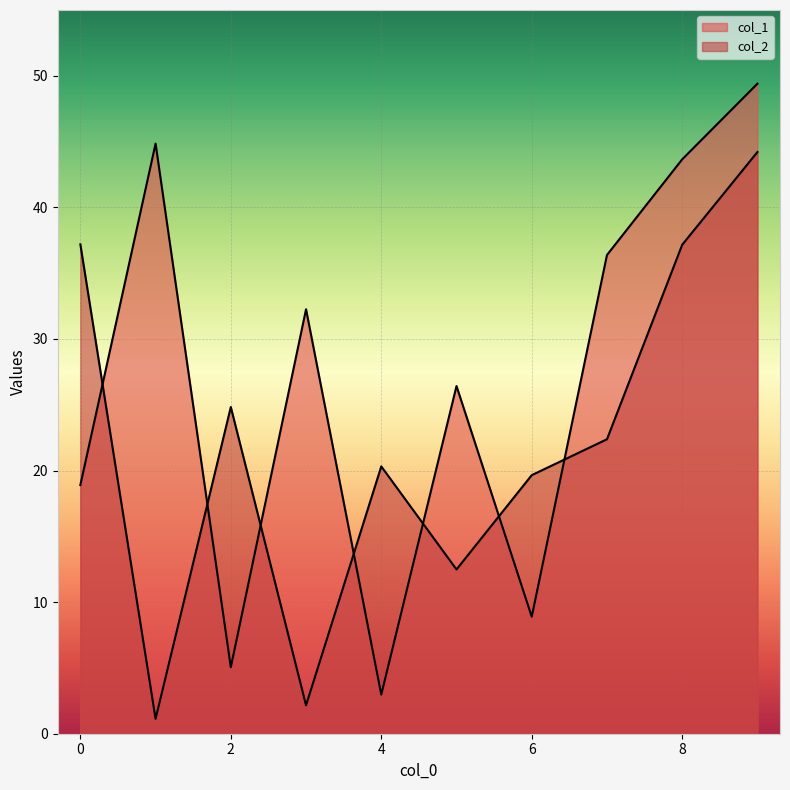

Count the number of data series in this chart.

2